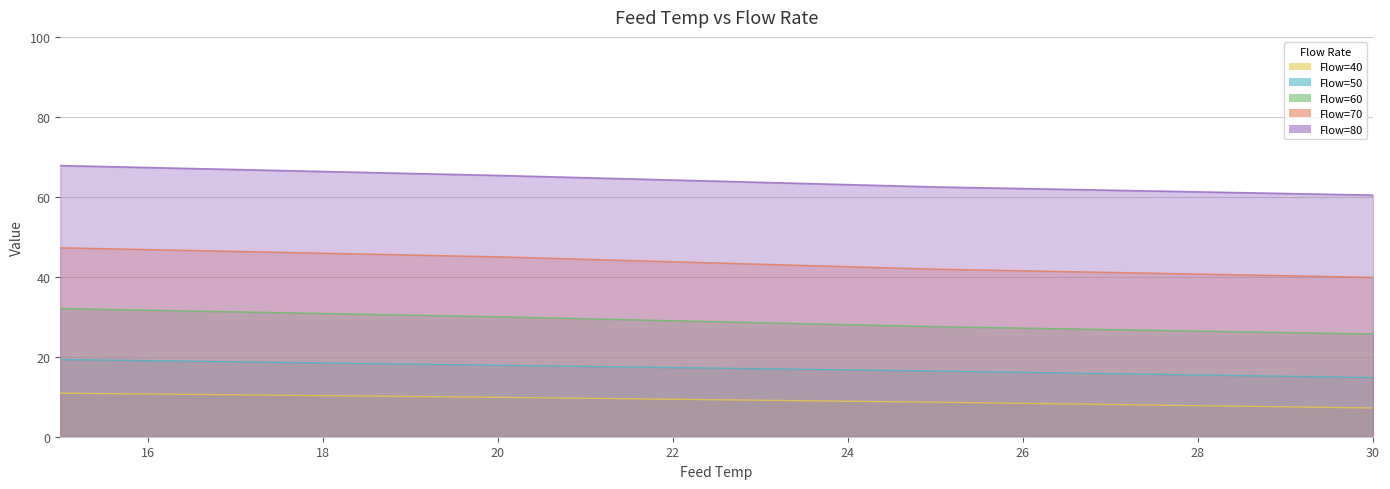

True or false: 50 and 40 cross at least once.

False